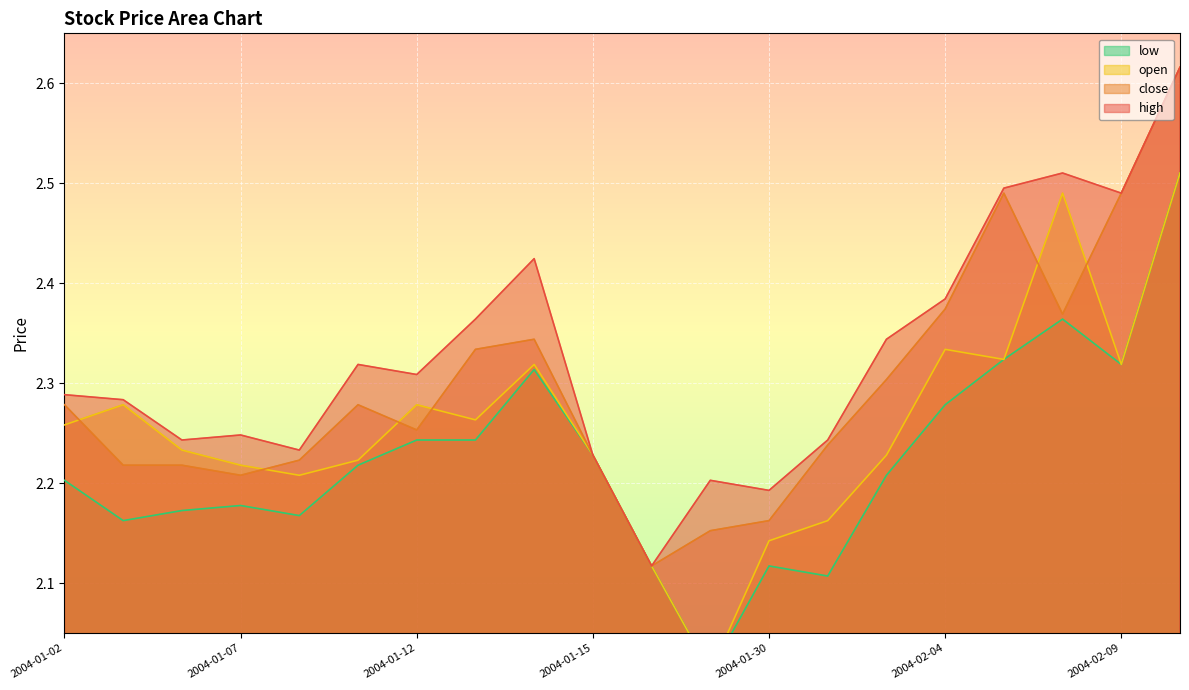

What is the maximum value shown in the chart?

2.6